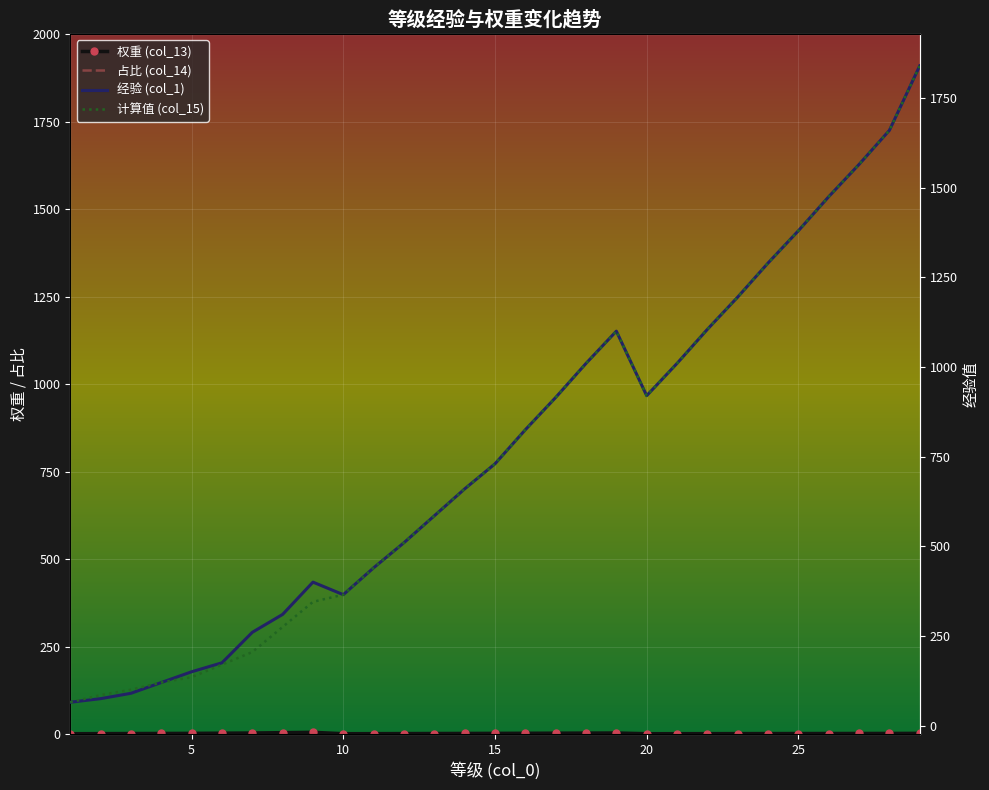

How many interior local peaks does the 经验 (col_1) series have?

2